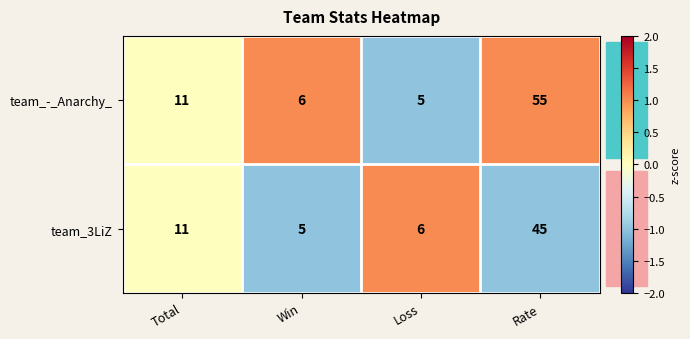

The value of team_-_Anarchy_ at Total is 11. True or false?

True